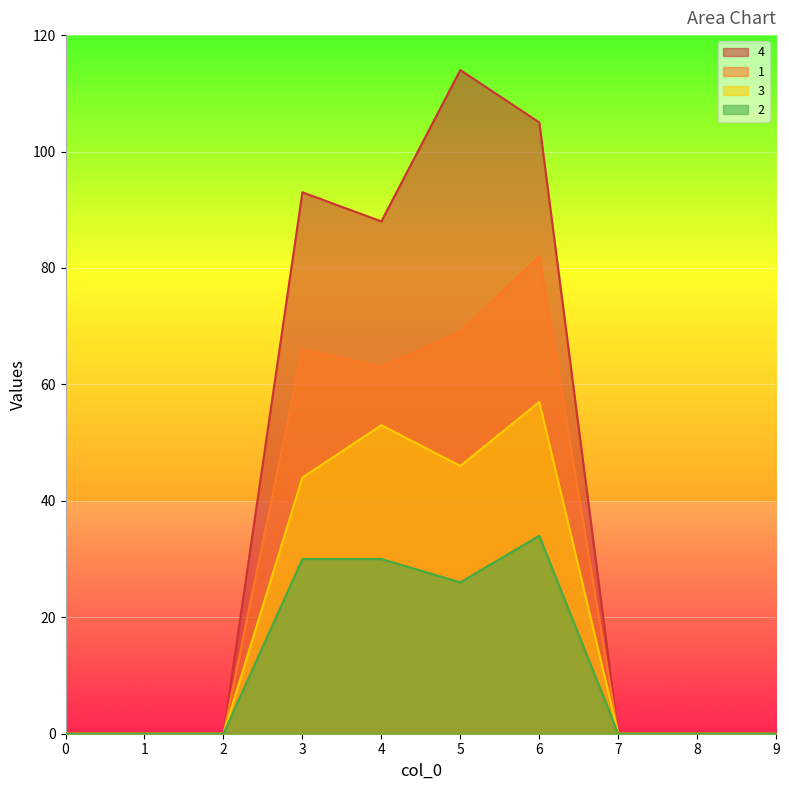

What are all the series names shown in the legend?

4, 1, 3, 2